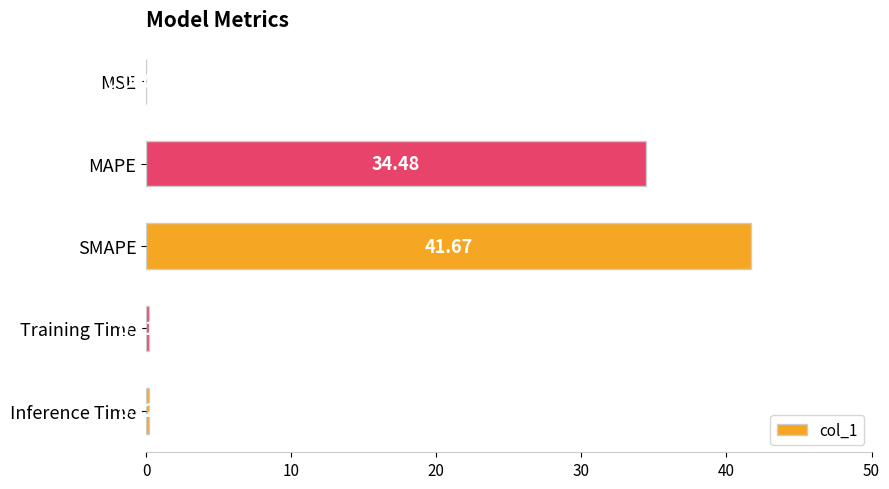

Where is the data nearest to the value 20?

MAPE